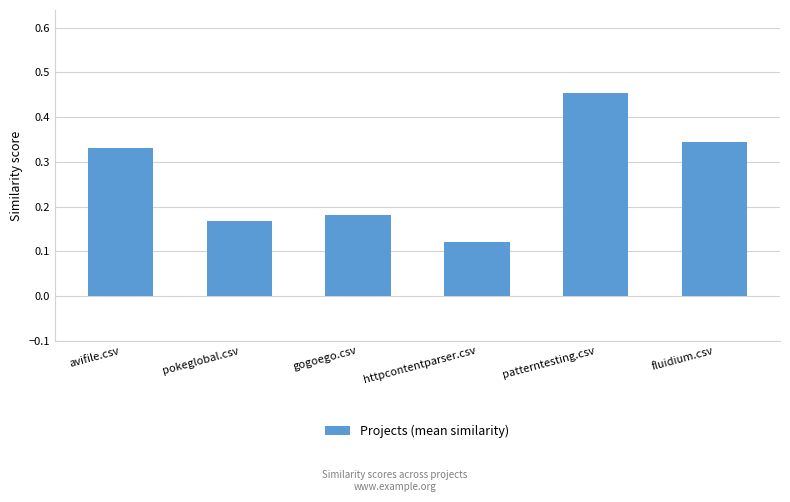

Which category has the highest value across all series?

patterntesting.csv